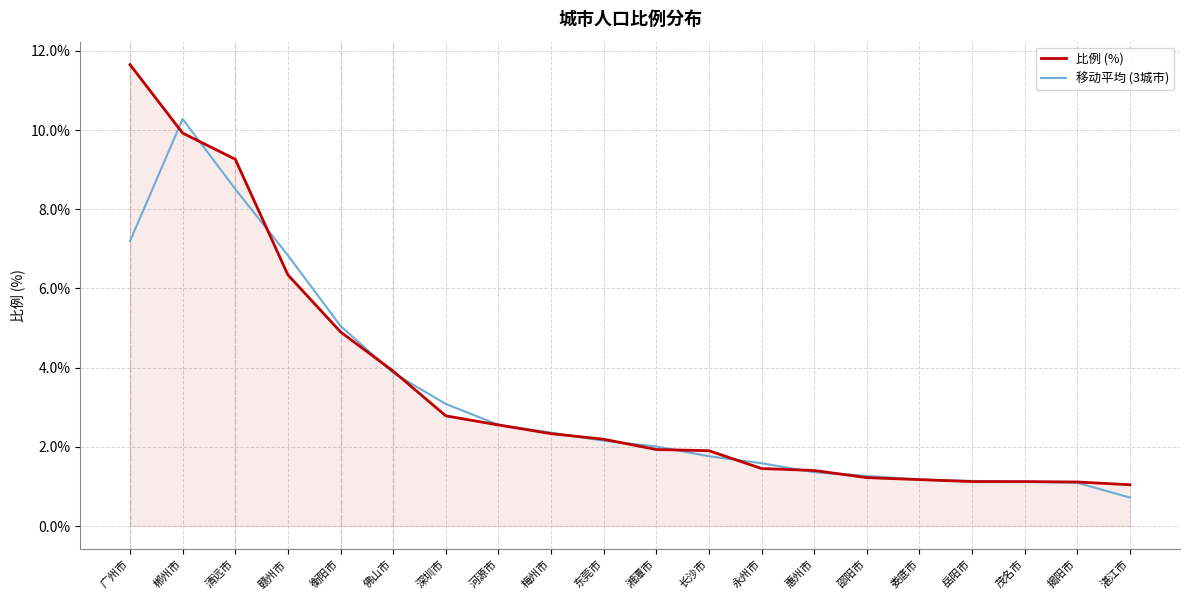

List the series in order of their overall mean, lowest first.

移动平均 (3城市), 比例 (%)